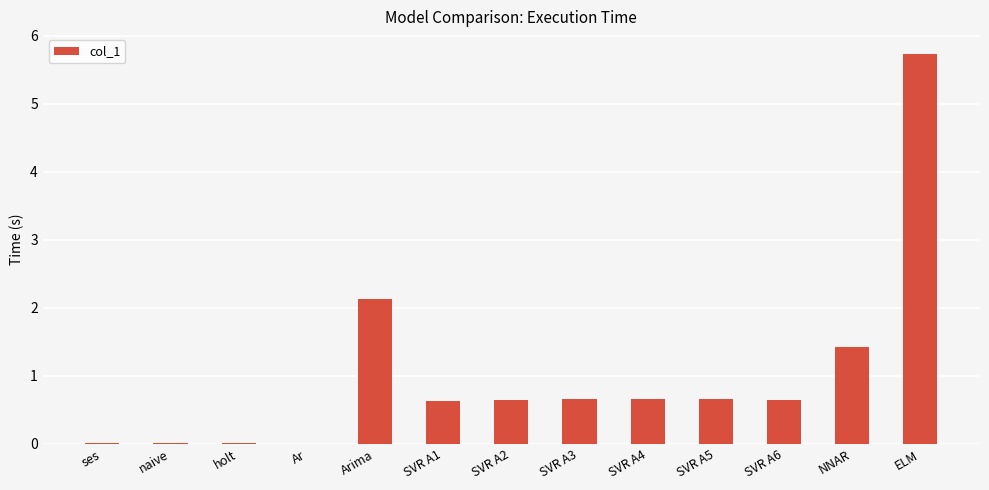

The value at ses is 0.0. True or false?

True